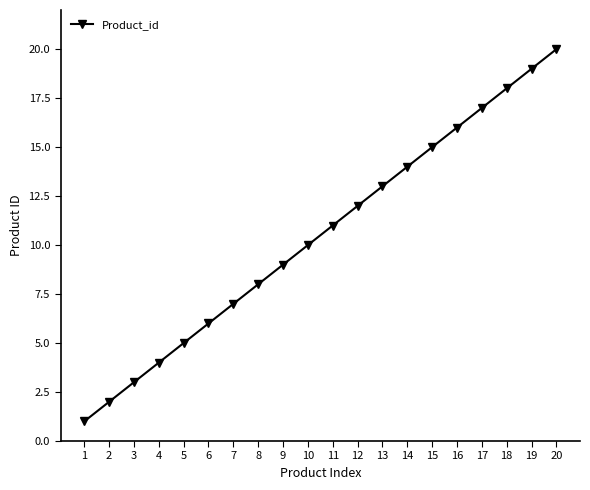

The value at 12 is 4. True or false?

False